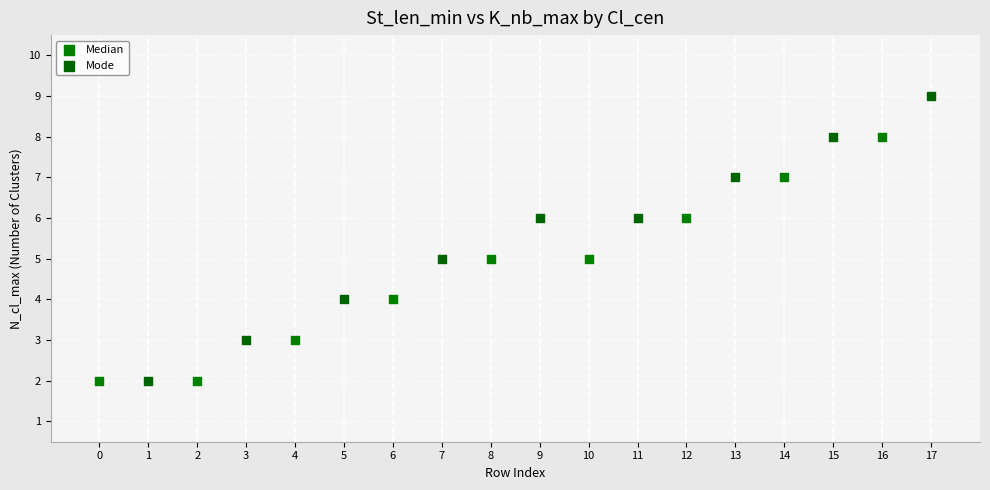

Which series has the widest spread of Y values?

Mode